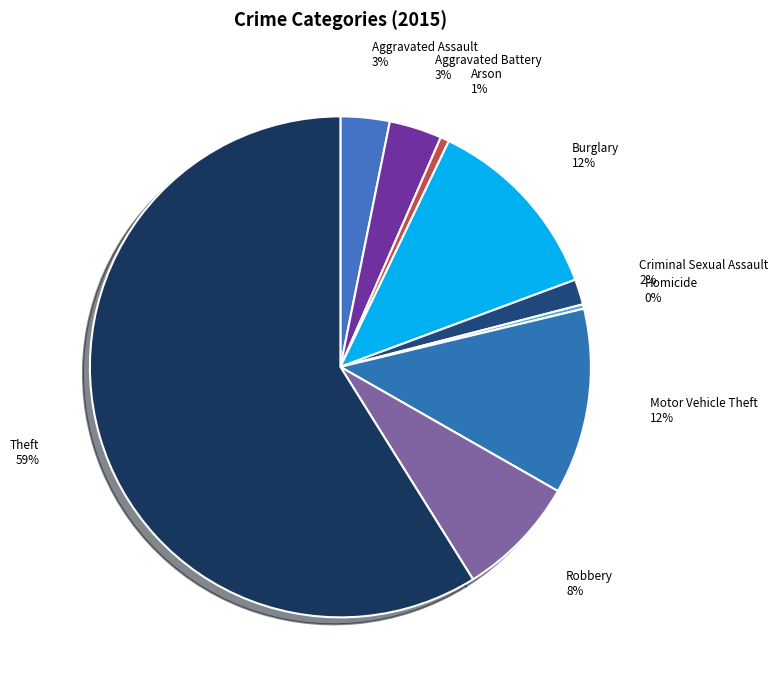

Is Theft the majority of the pie?

Yes